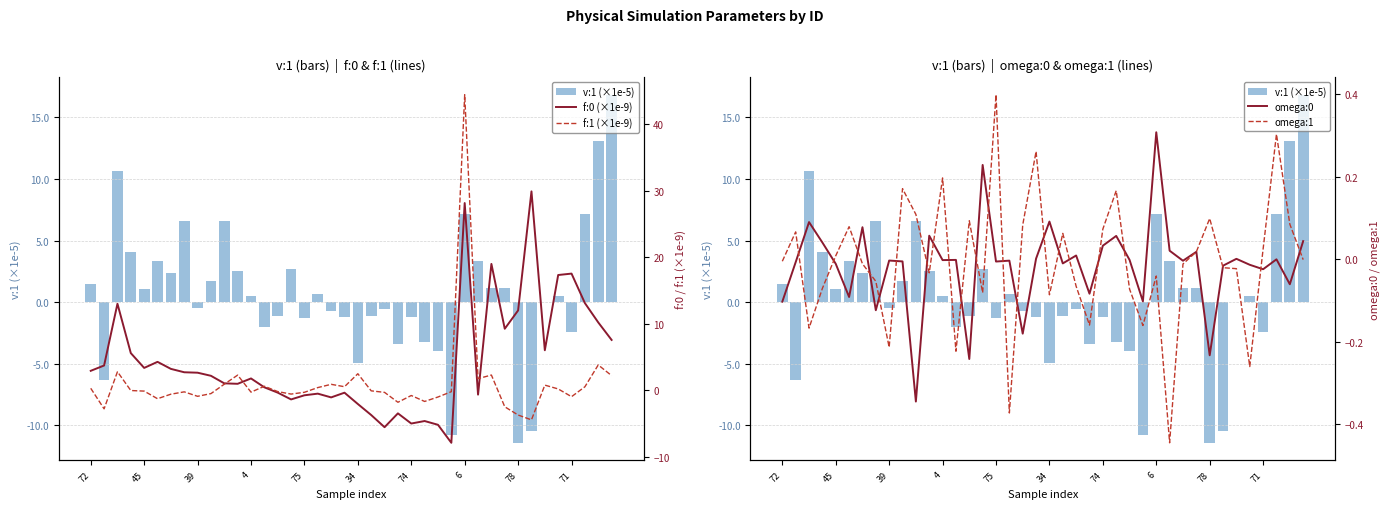

What is the difference between the maximum and minimum values in the f:0 (×1e-9) series?

37.8